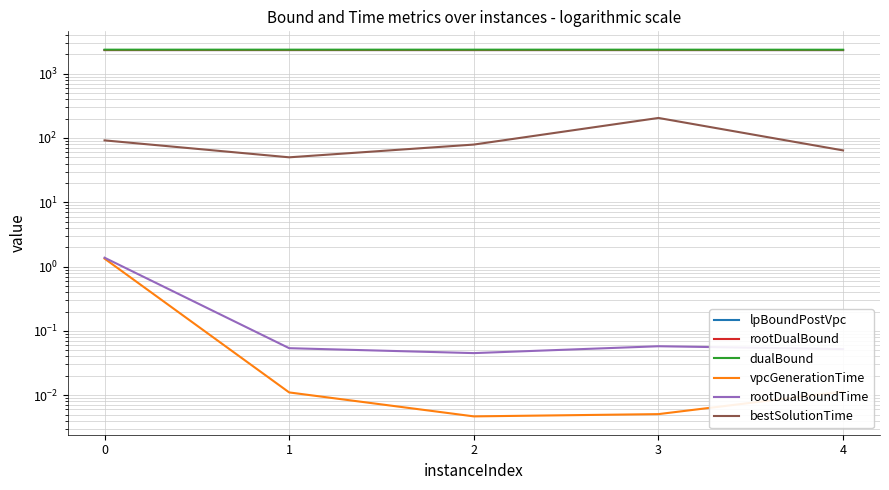

What is the average value of the rootDualBoundTime series?

0.3